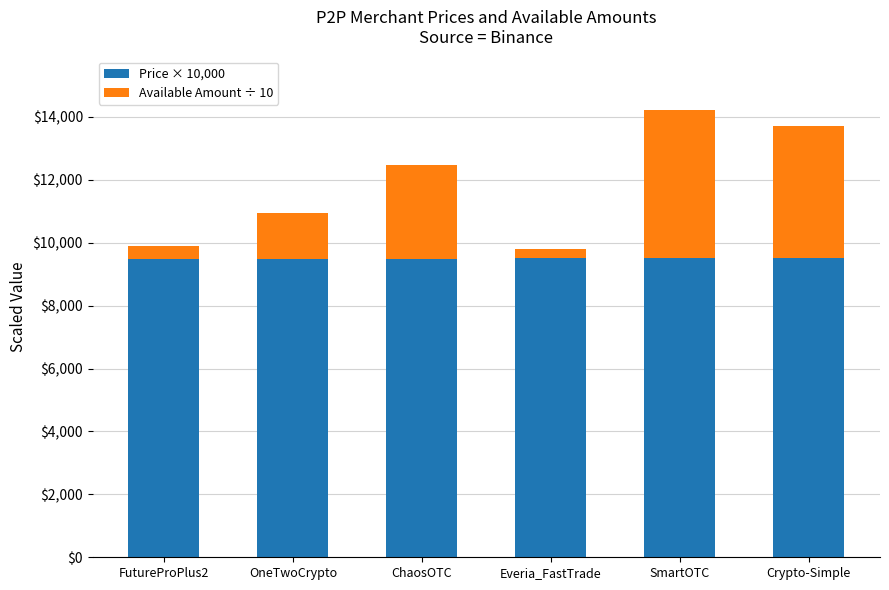

What is the sum of all Price × 10,000 values?

56970.0